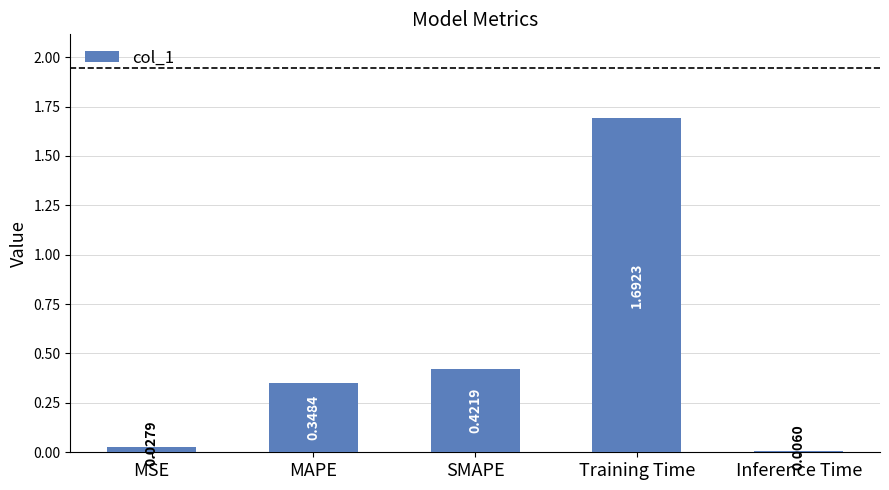

Count the number of data series in this chart.

1